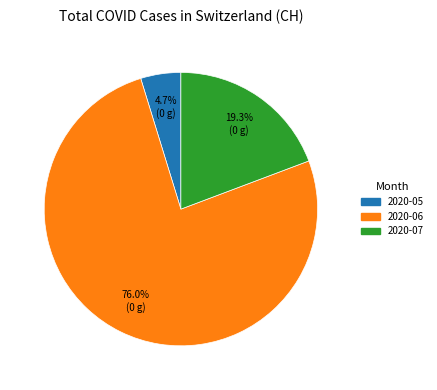

Is there any slice that represents more than half of the pie?

Yes